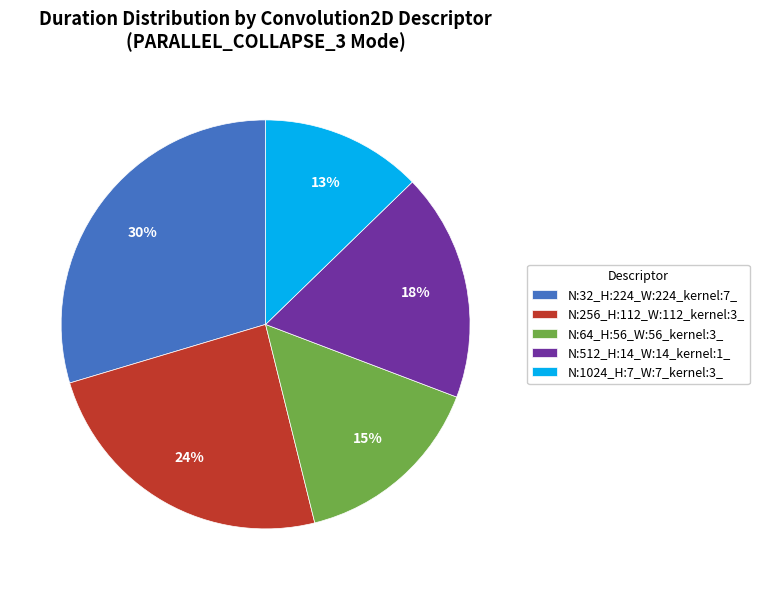

Is the sum of N:512_H:14_W:14_kernel:1_ and N:256_H:112_W:112_kernel:3_ greater than half?

No